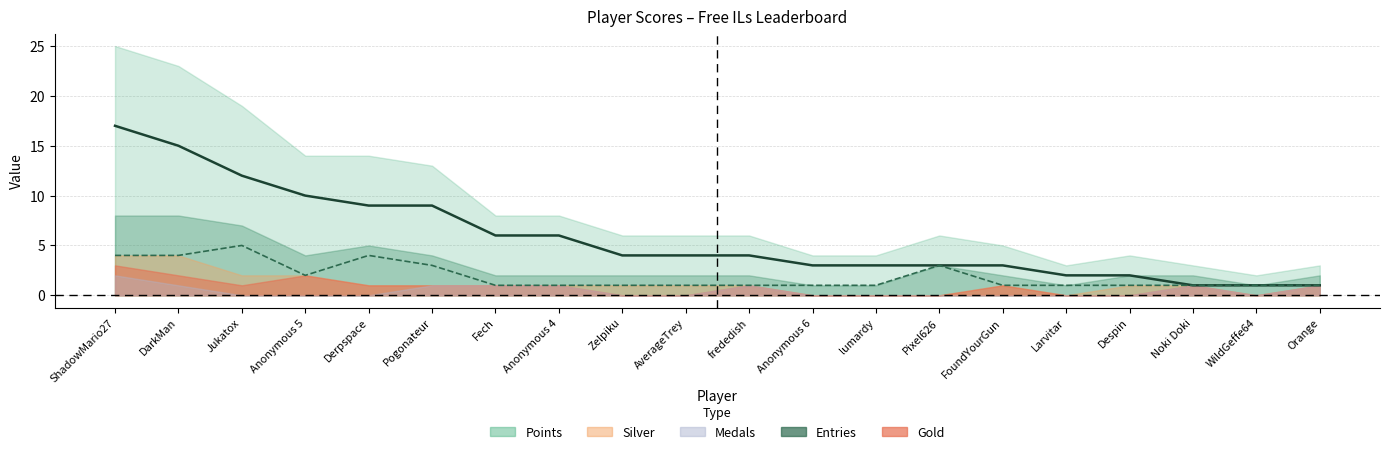

What position from the right is Jukatox?

18